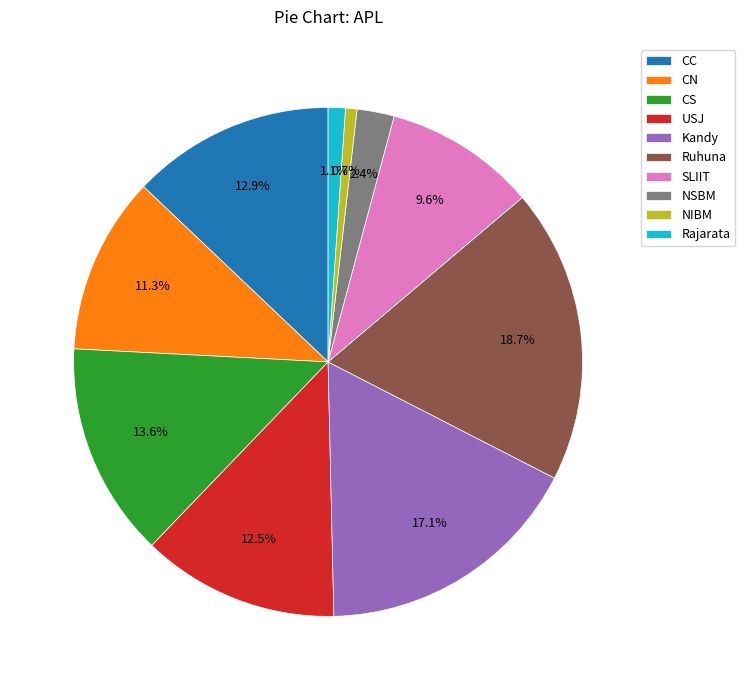

Does any single category account for the majority?

No